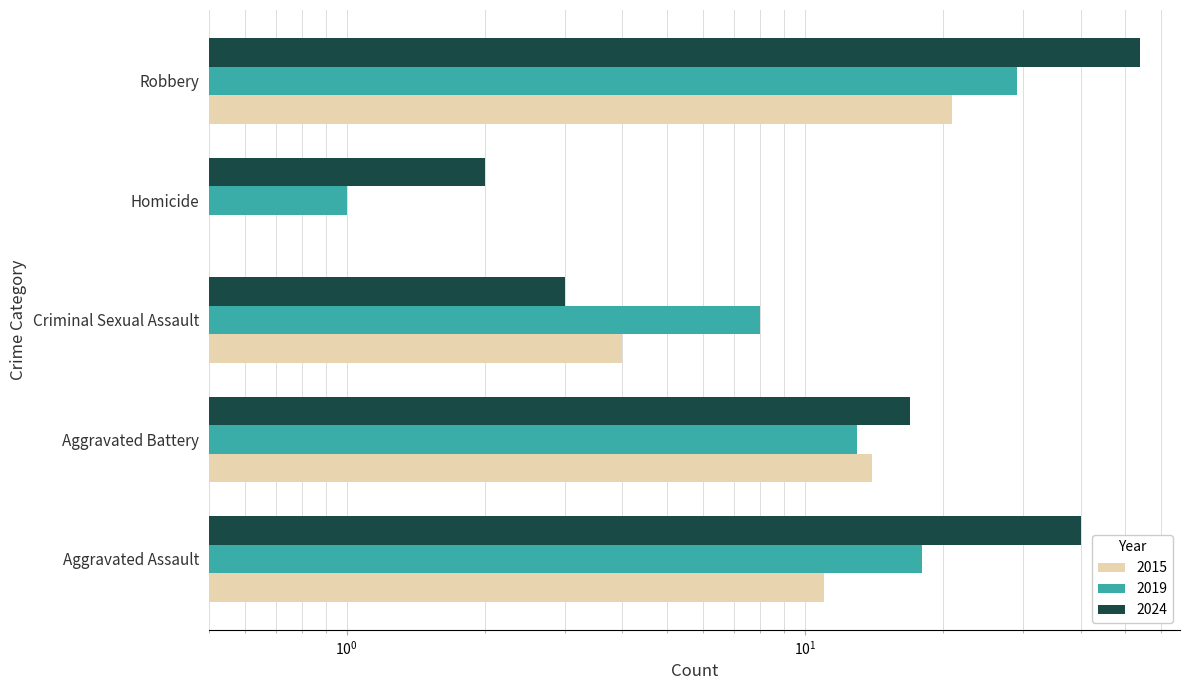

What is the sum of all 2024 values?

116